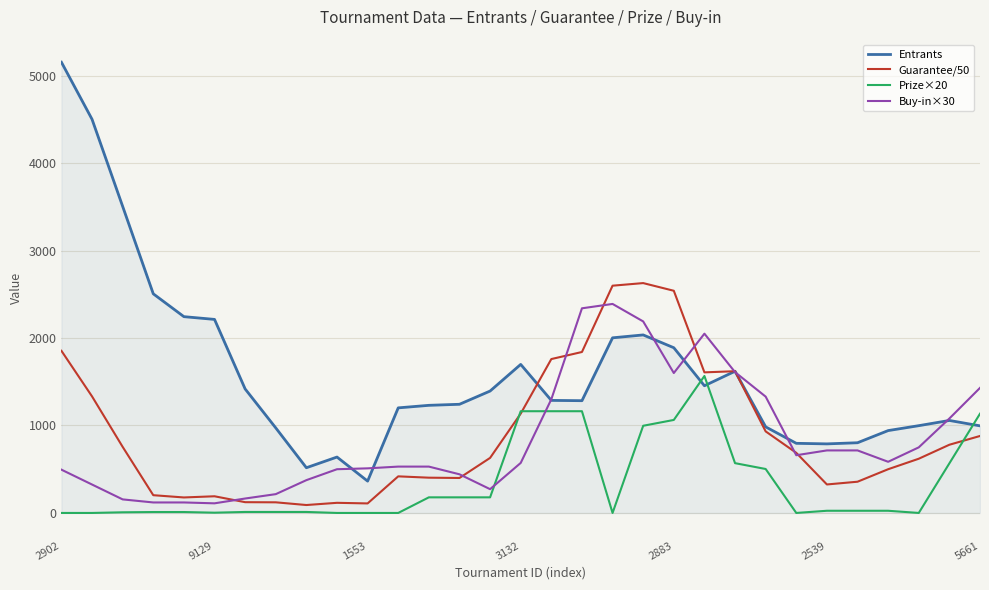

What is the minimum value for Entrants?

364.0